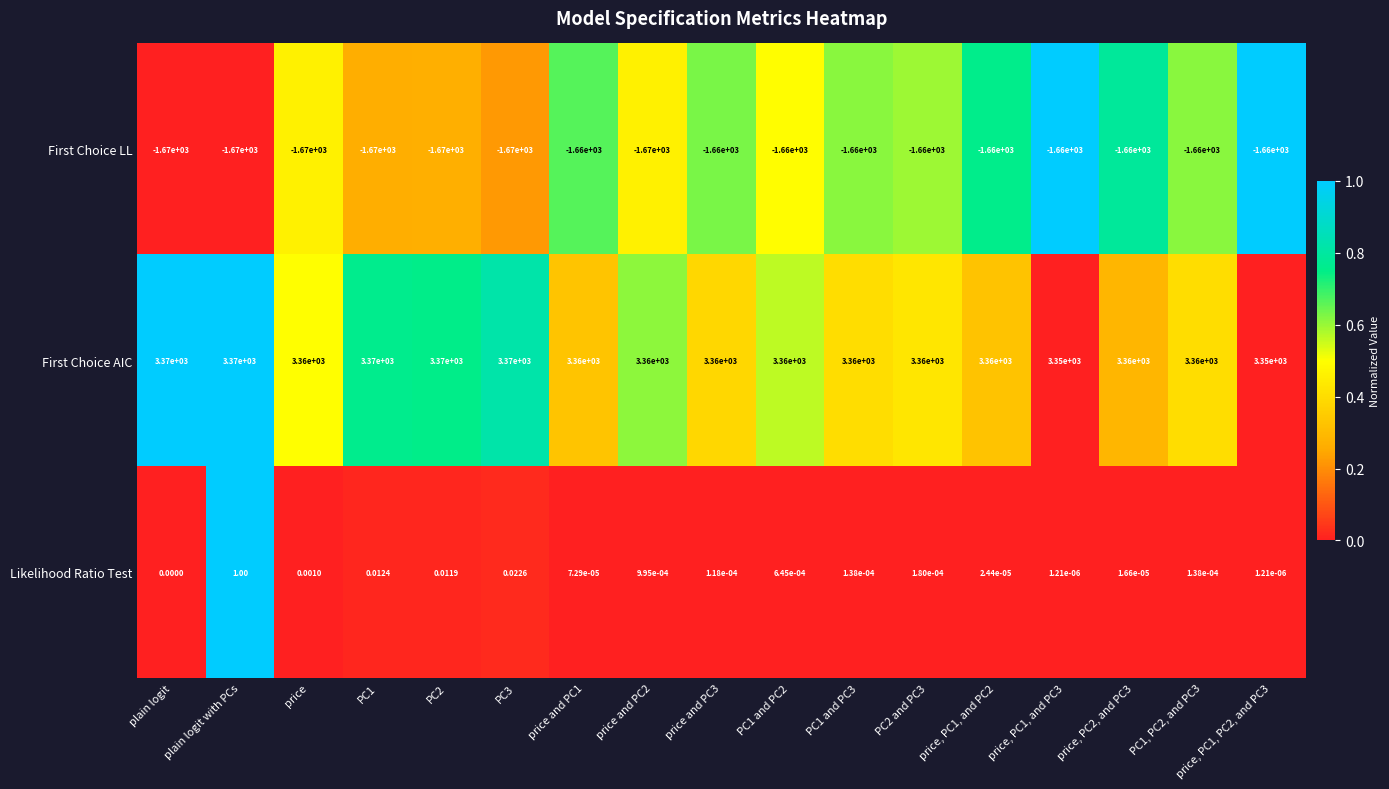

Count the number of categories in the chart.

17